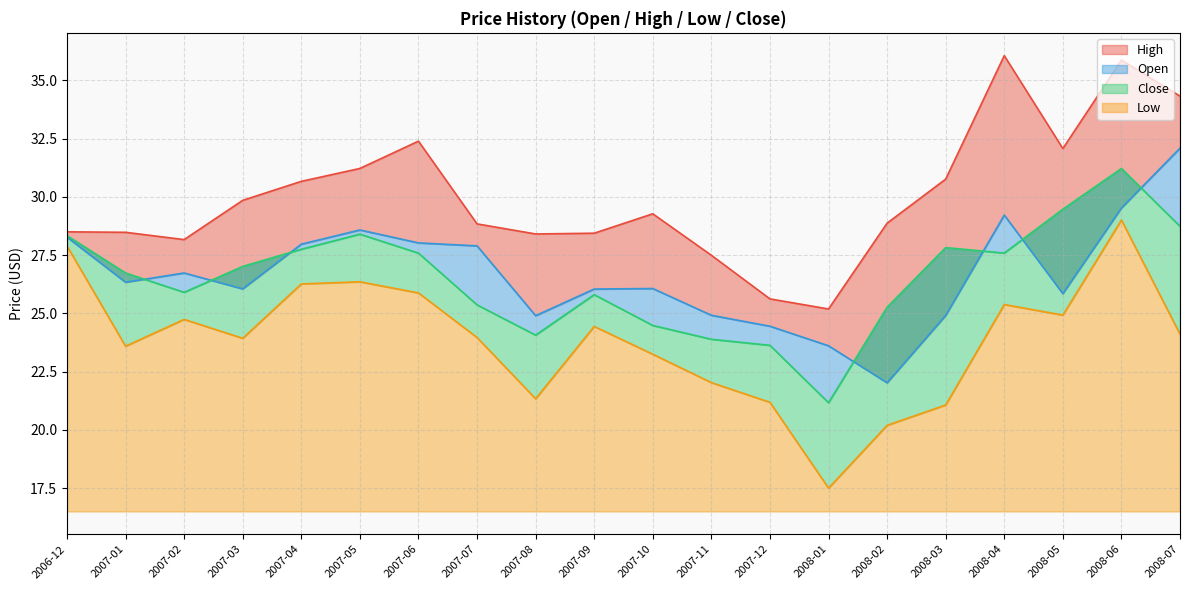

True or false: High has a value of 28.8 at 2007-07.

True